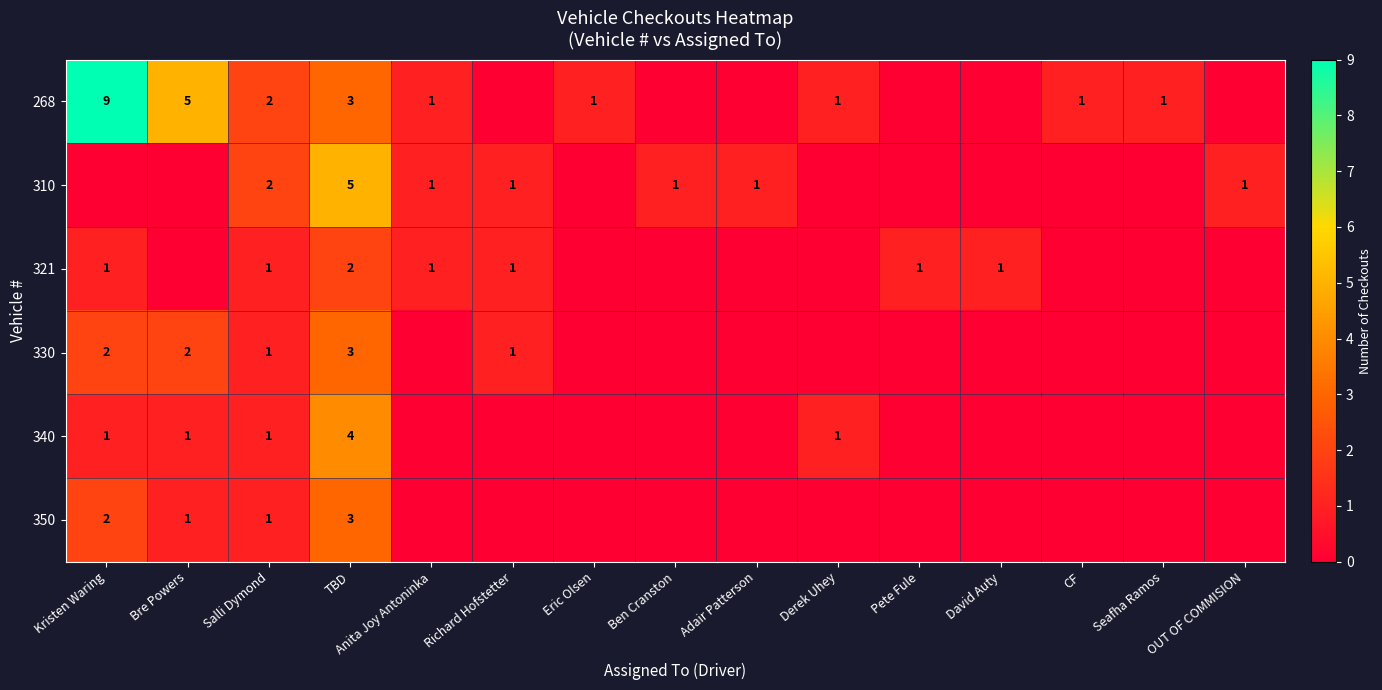

The value of 350 at Bre Powers is 1. True or false?

True